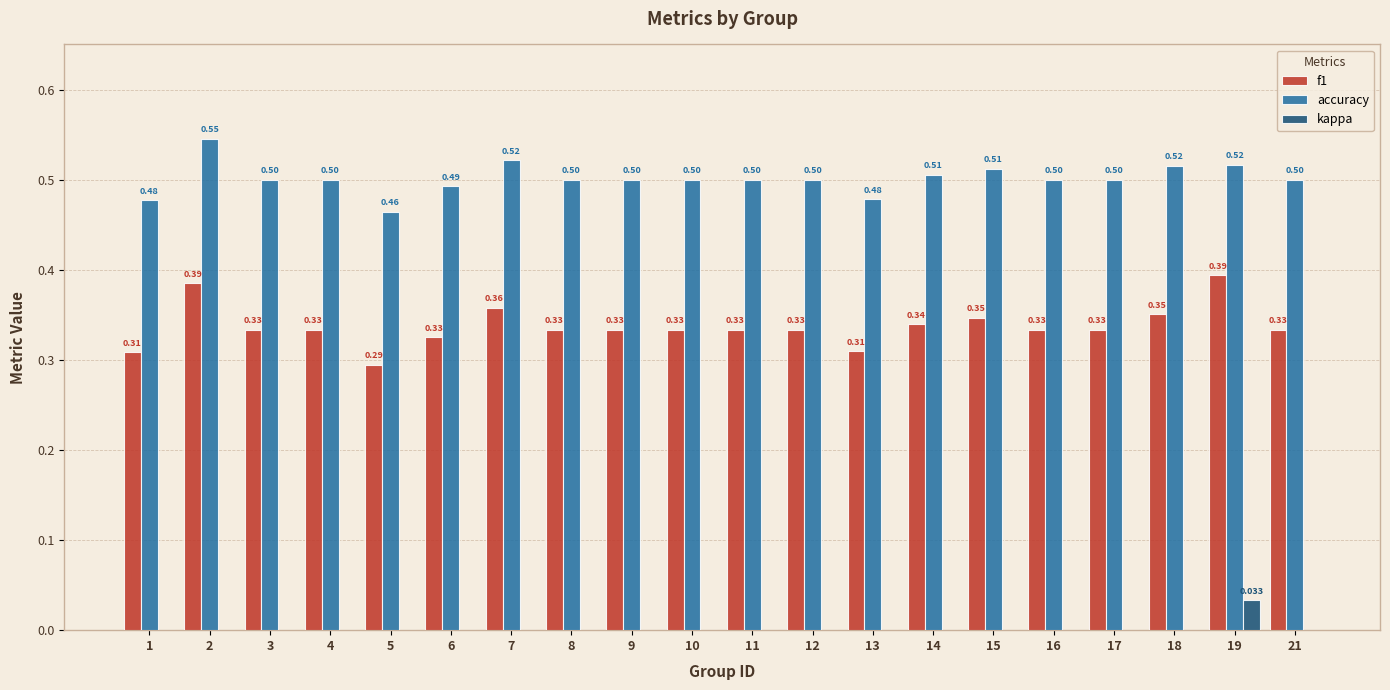

How many series are shown in this chart?

3